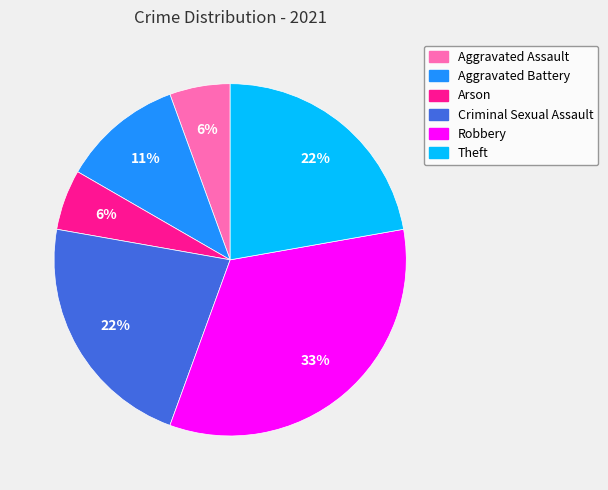

What percentage is the Theft slice, to the nearest percent?

22%